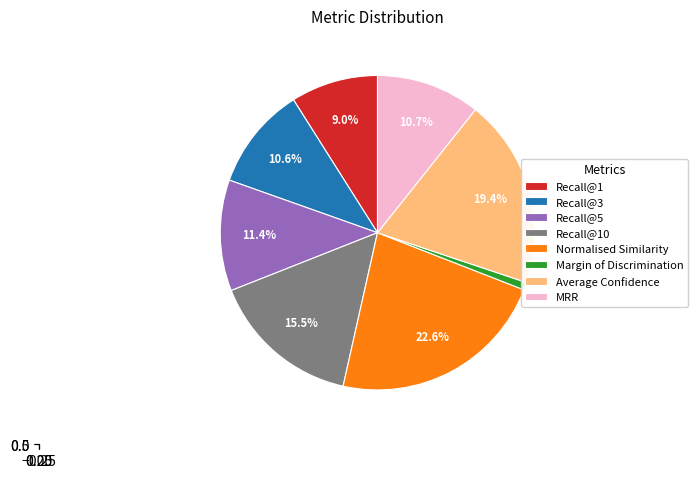

The Normalised Similarity slice represents 23% of the pie. True or false?

True